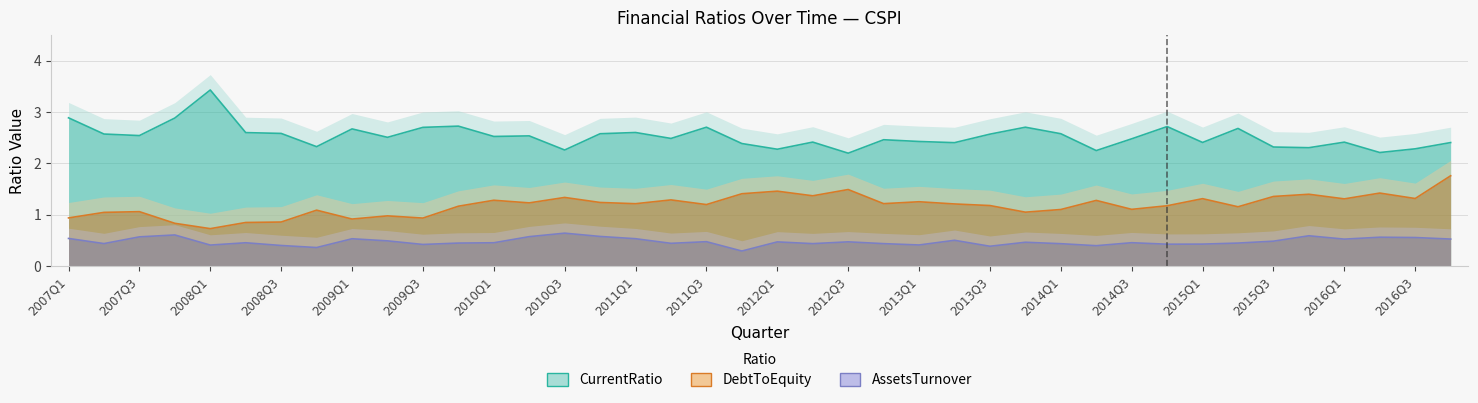

What value does the AssetsTurnover series have at 2013Q2?

0.5